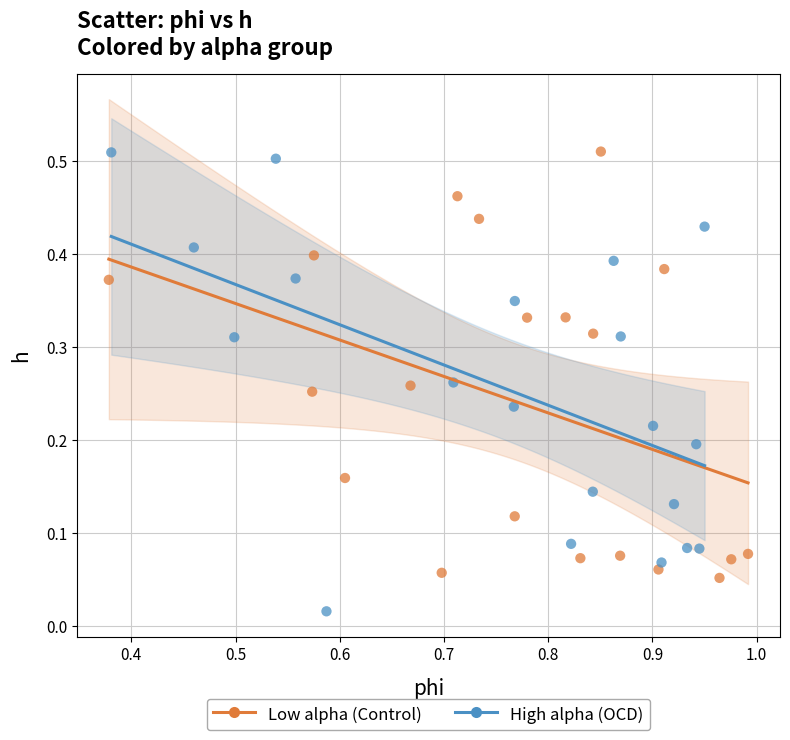

Which series contains the lowest Y value?

High alpha (OCD)